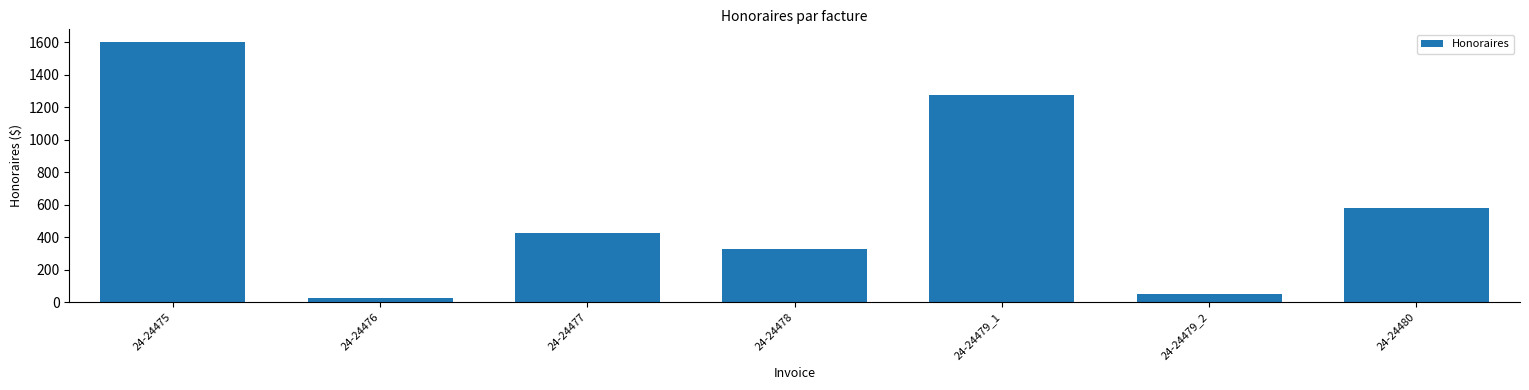

Where does the data first go above 425?

24-24475